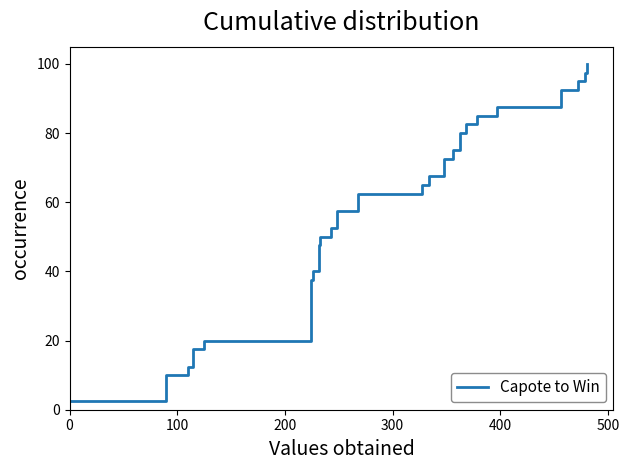

What is the difference between the second highest and minimum values?

95.0